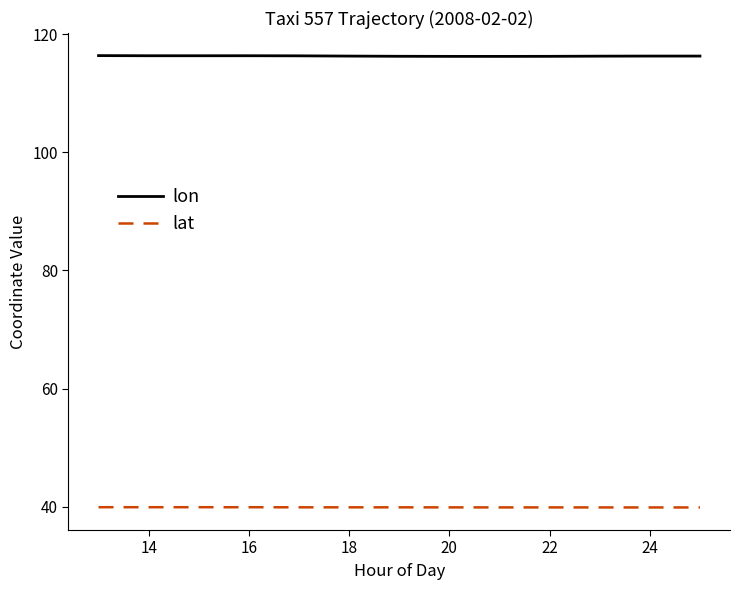

True or false: lon and lat cross at least once.

False